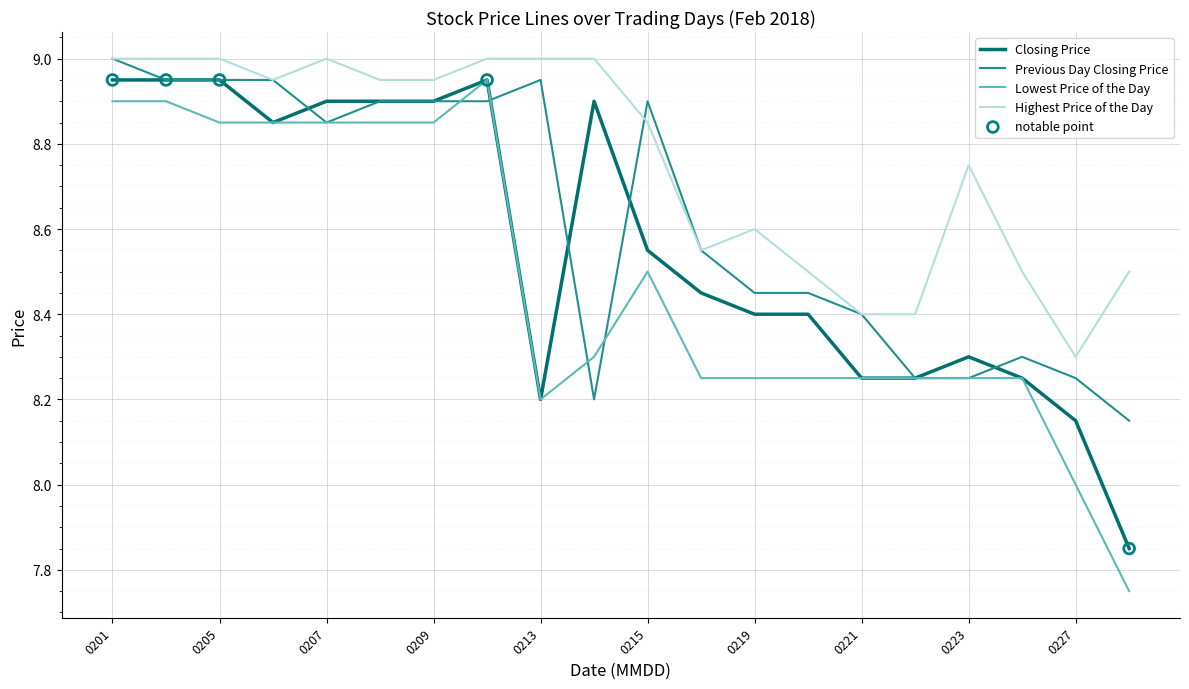

Which series has the widest spread of values?

Lowest Price of the Day